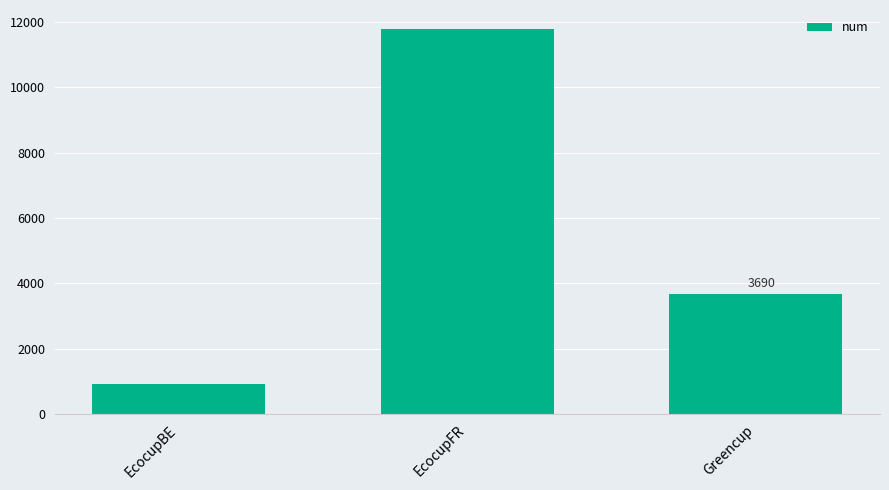

Which label corresponds to the smallest value in the chart?

EcocupBE